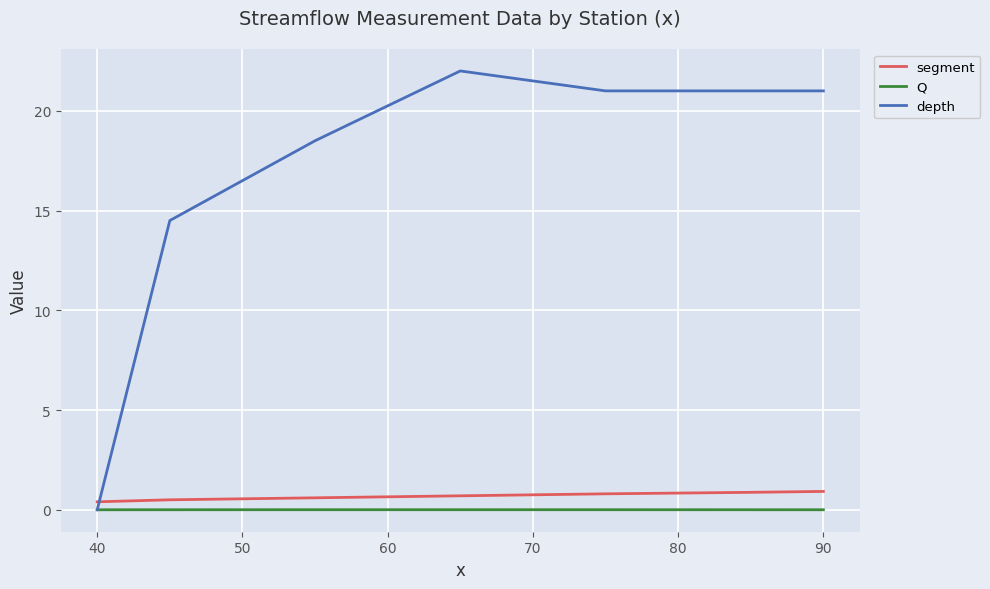

What is the greatest value displayed?

22.0